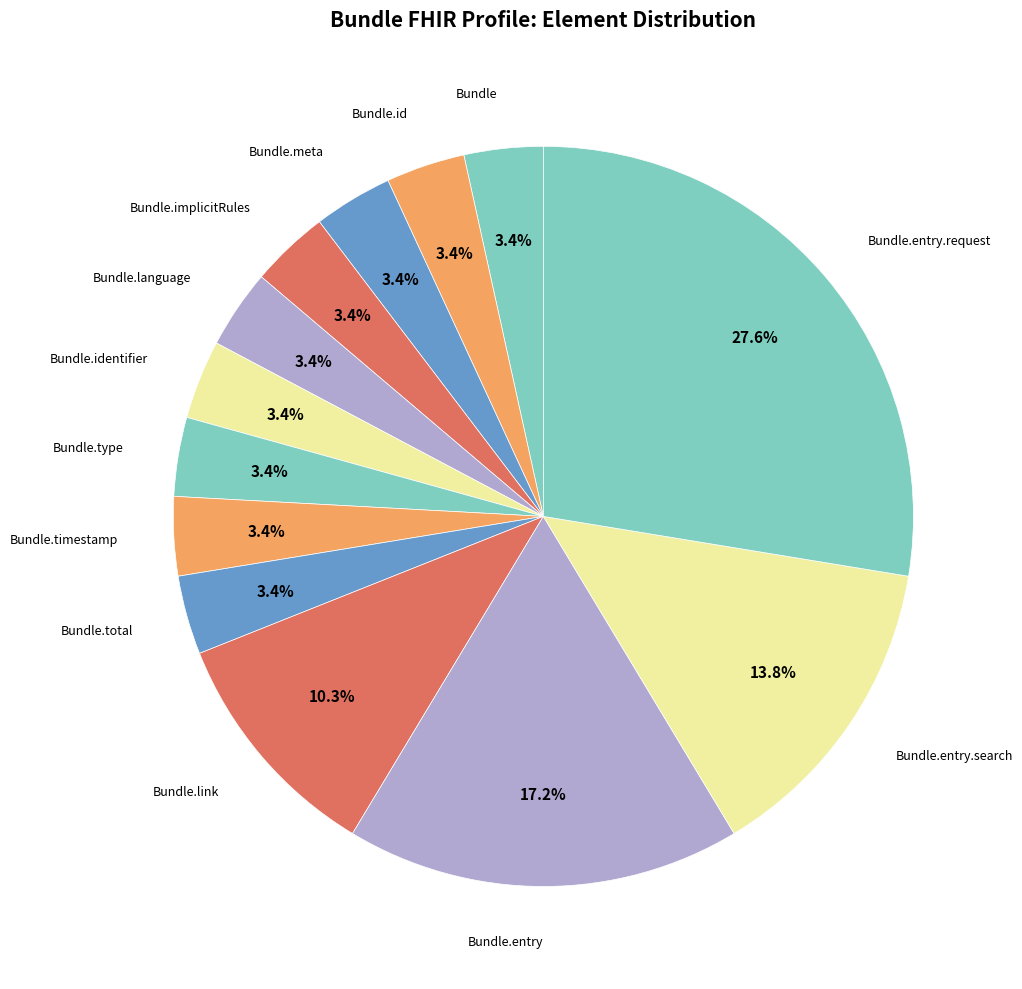

How many segments does this pie chart have?

13